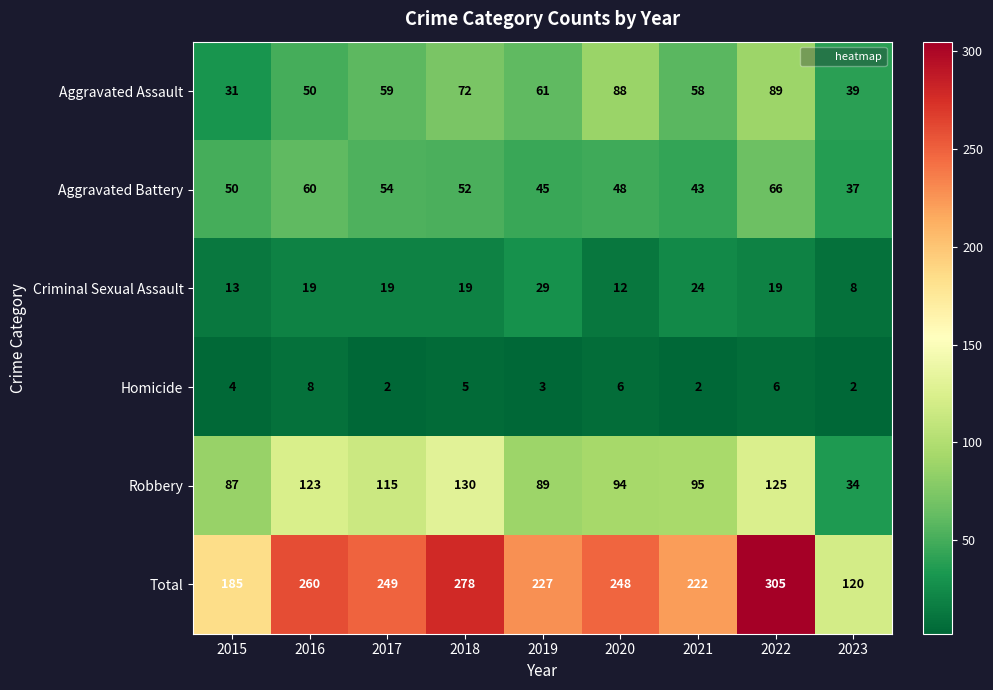

Between 2019 and 2023, which series saw the biggest shift?

Total